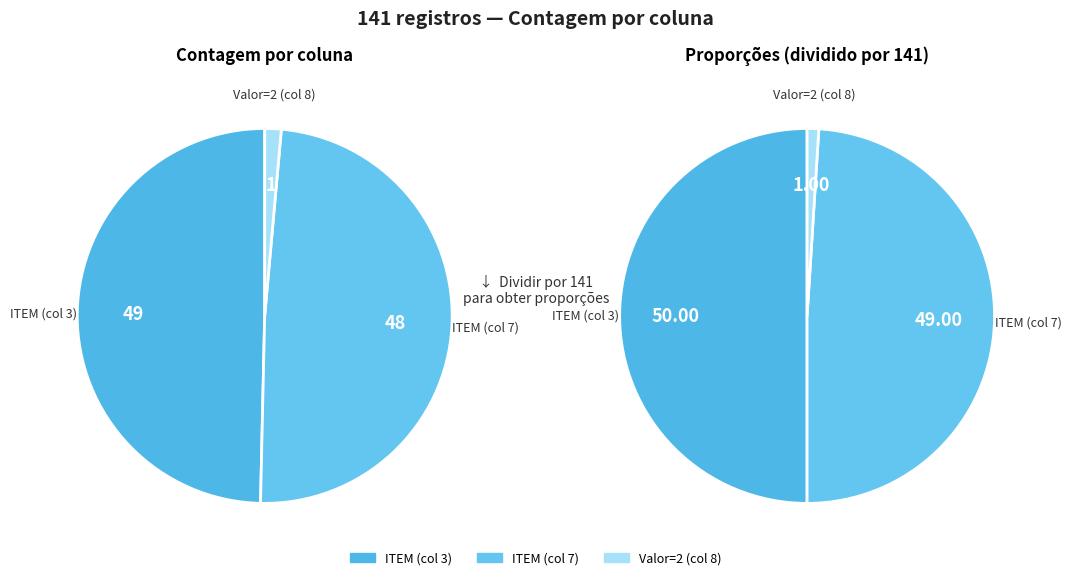

Is ITEM 1 the majority of the pie?

No